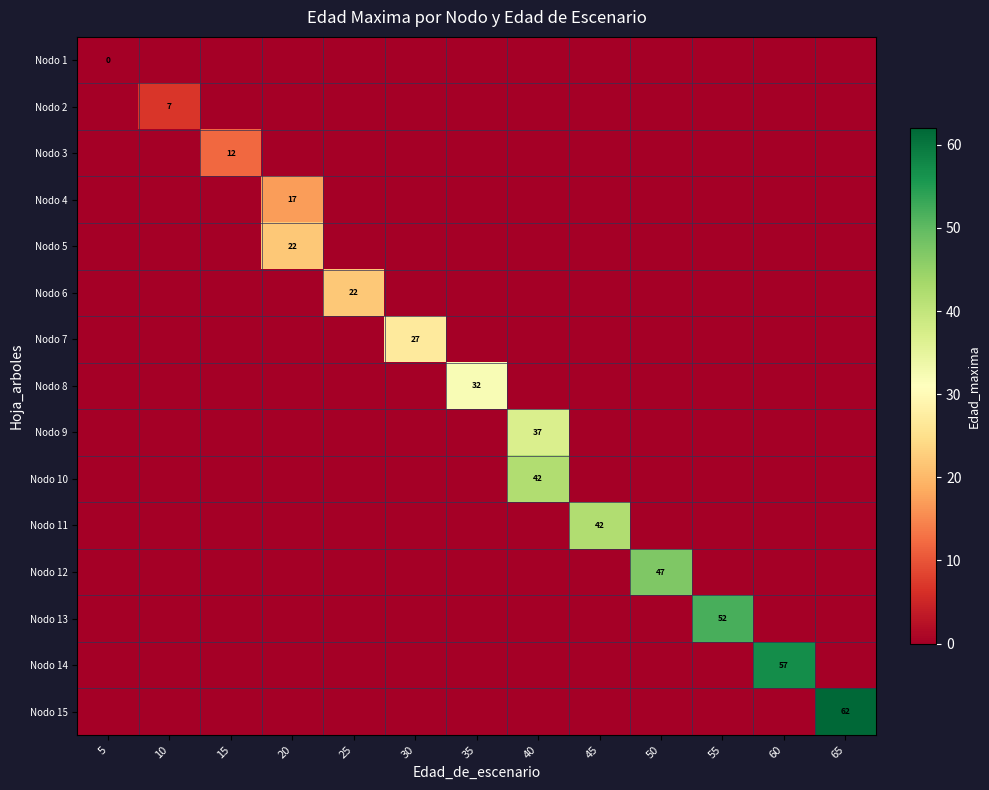

Count the number of data series in this chart.

15